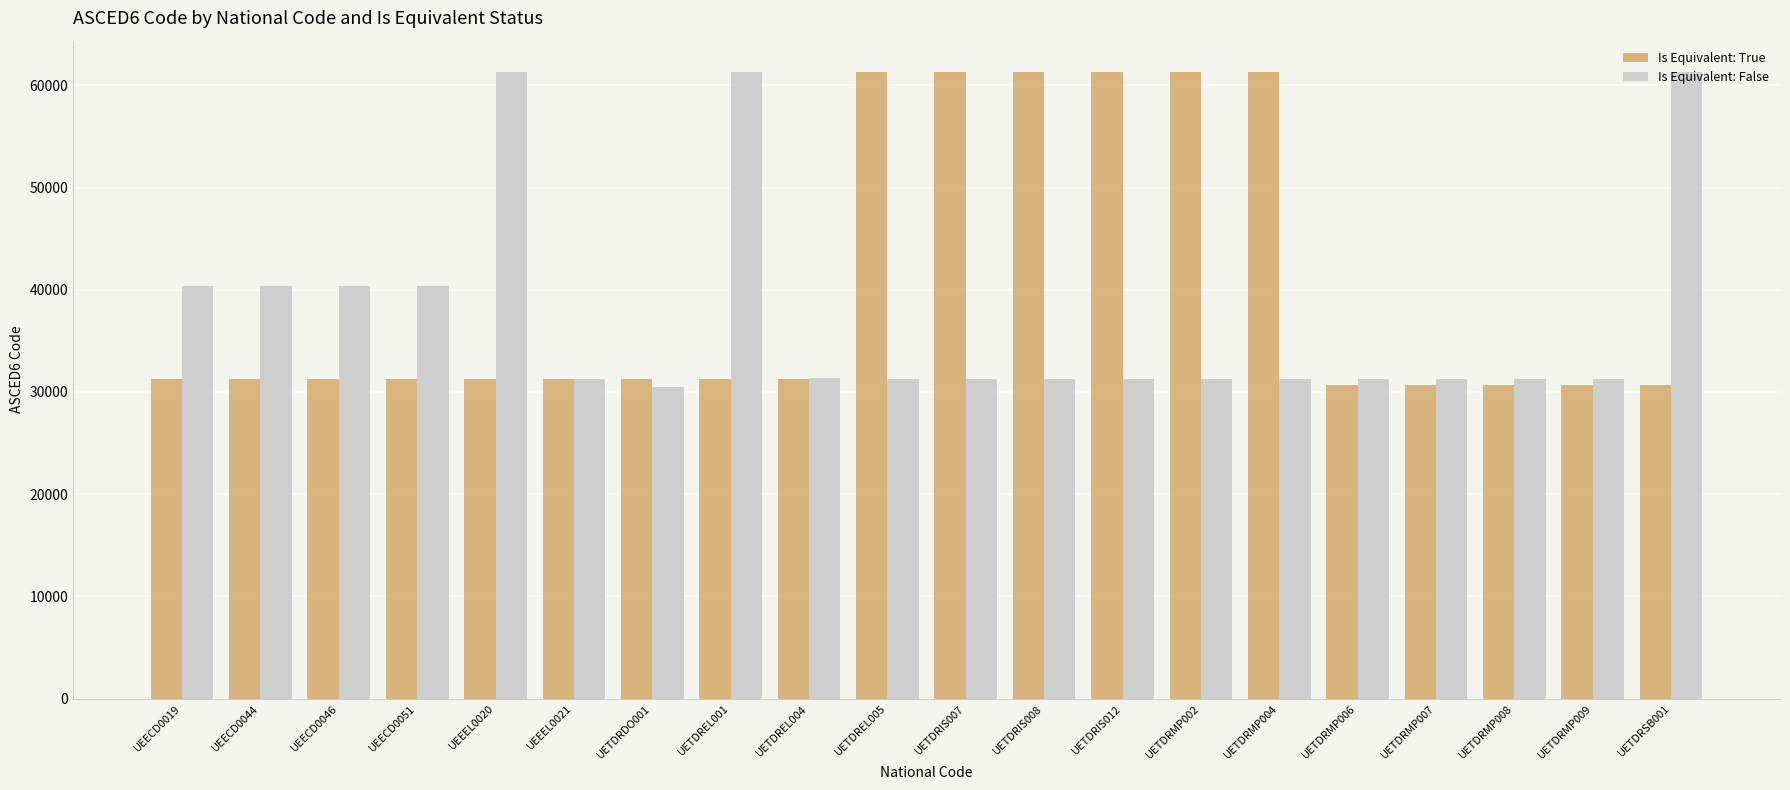

How many bars are there in total?

40